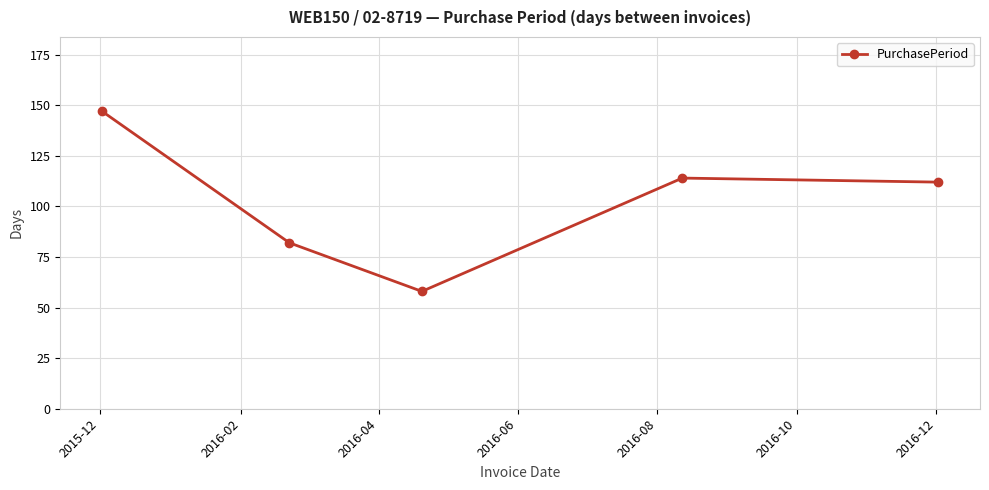

True or false: there are more than 2 points higher than both neighbors.

False